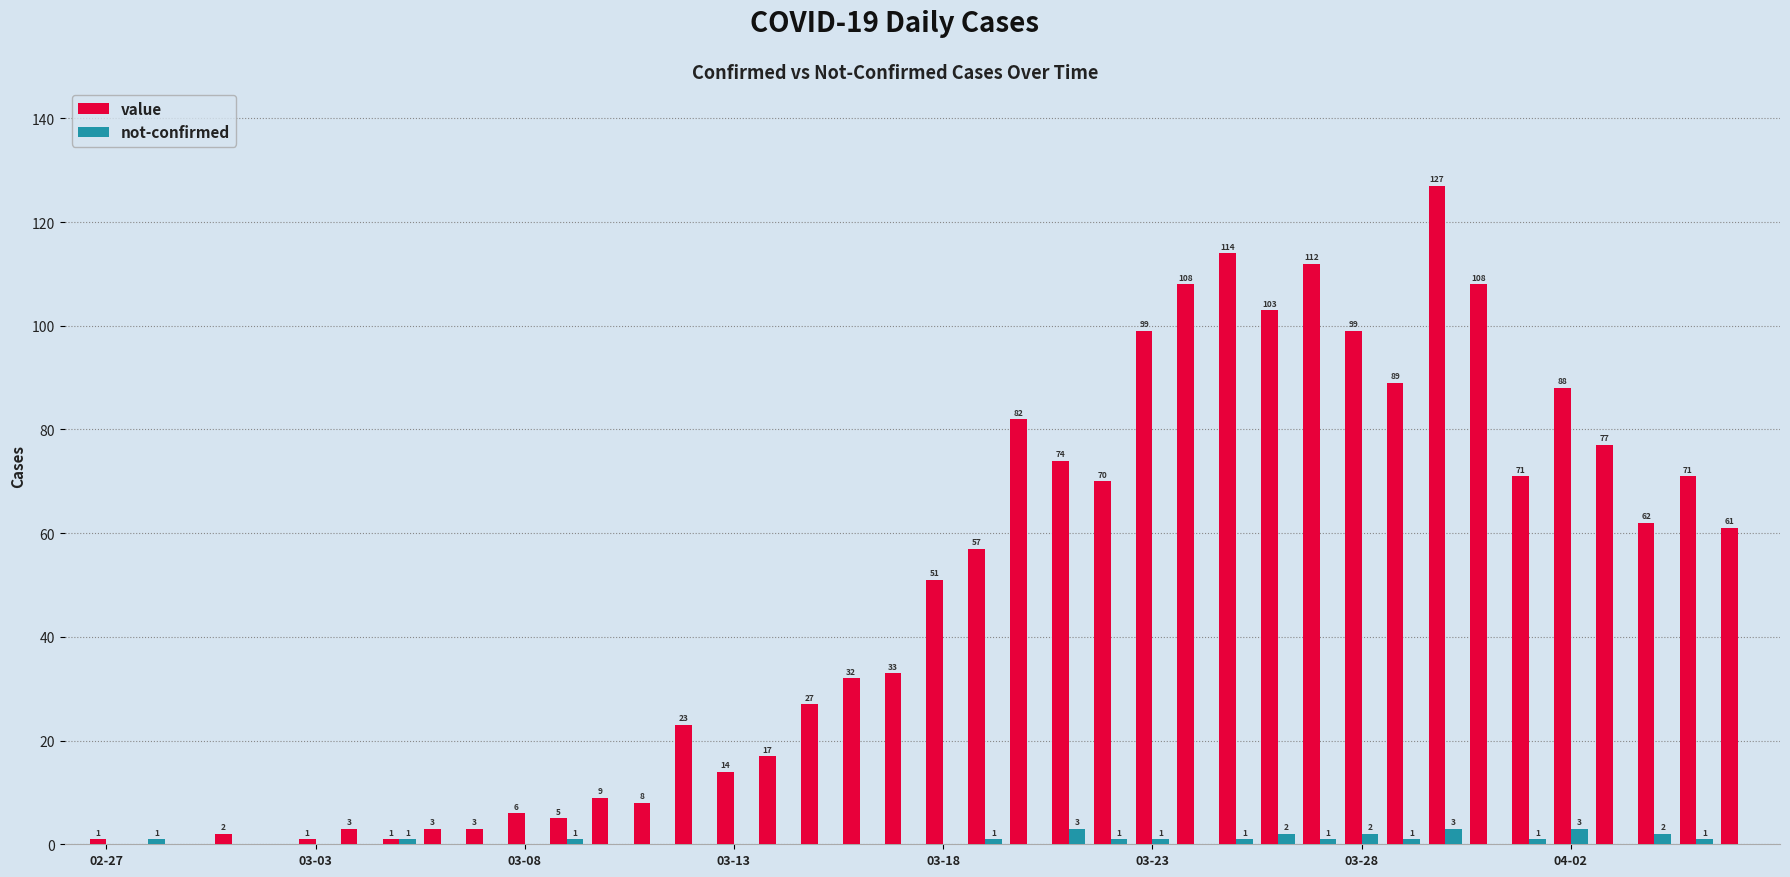

What is the maximum value for not-confirmed?

3